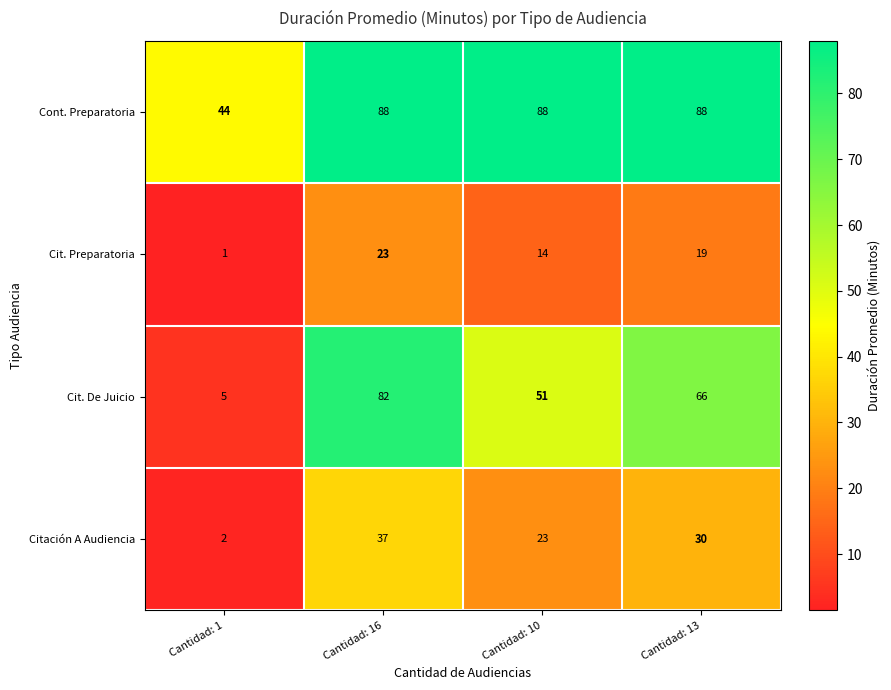

The value of Cit. De Juicio at Cantidad: 10 is 51. True or false?

True